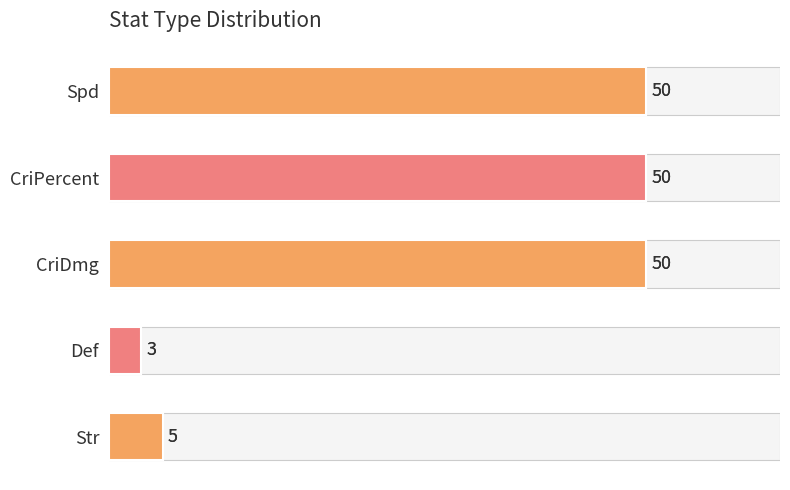

Between Str and Spd, which is larger?

Spd